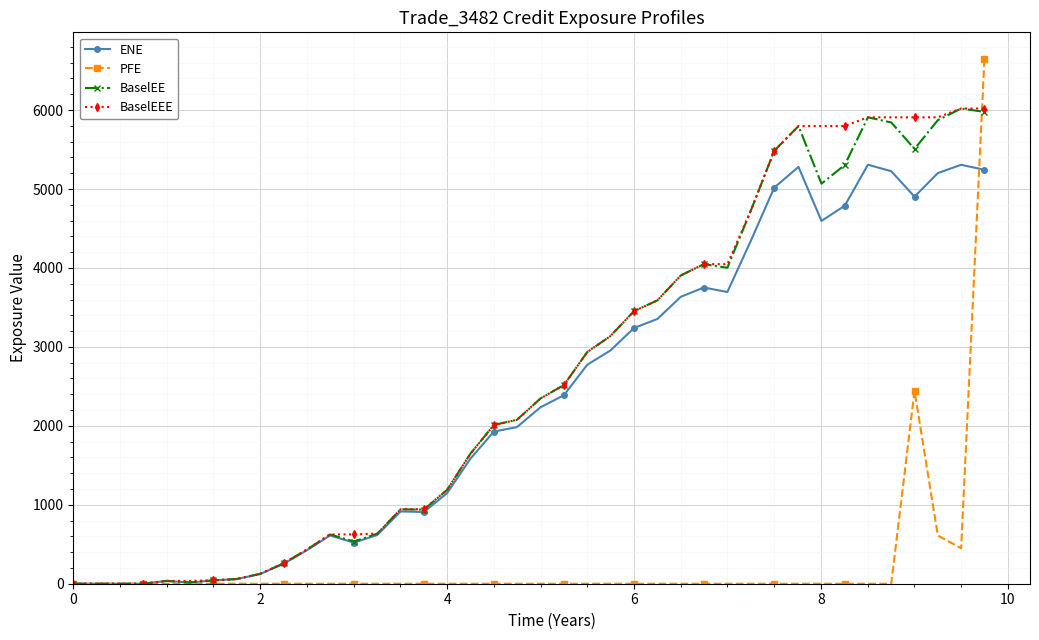

Which series has the widest spread of values?

PFE